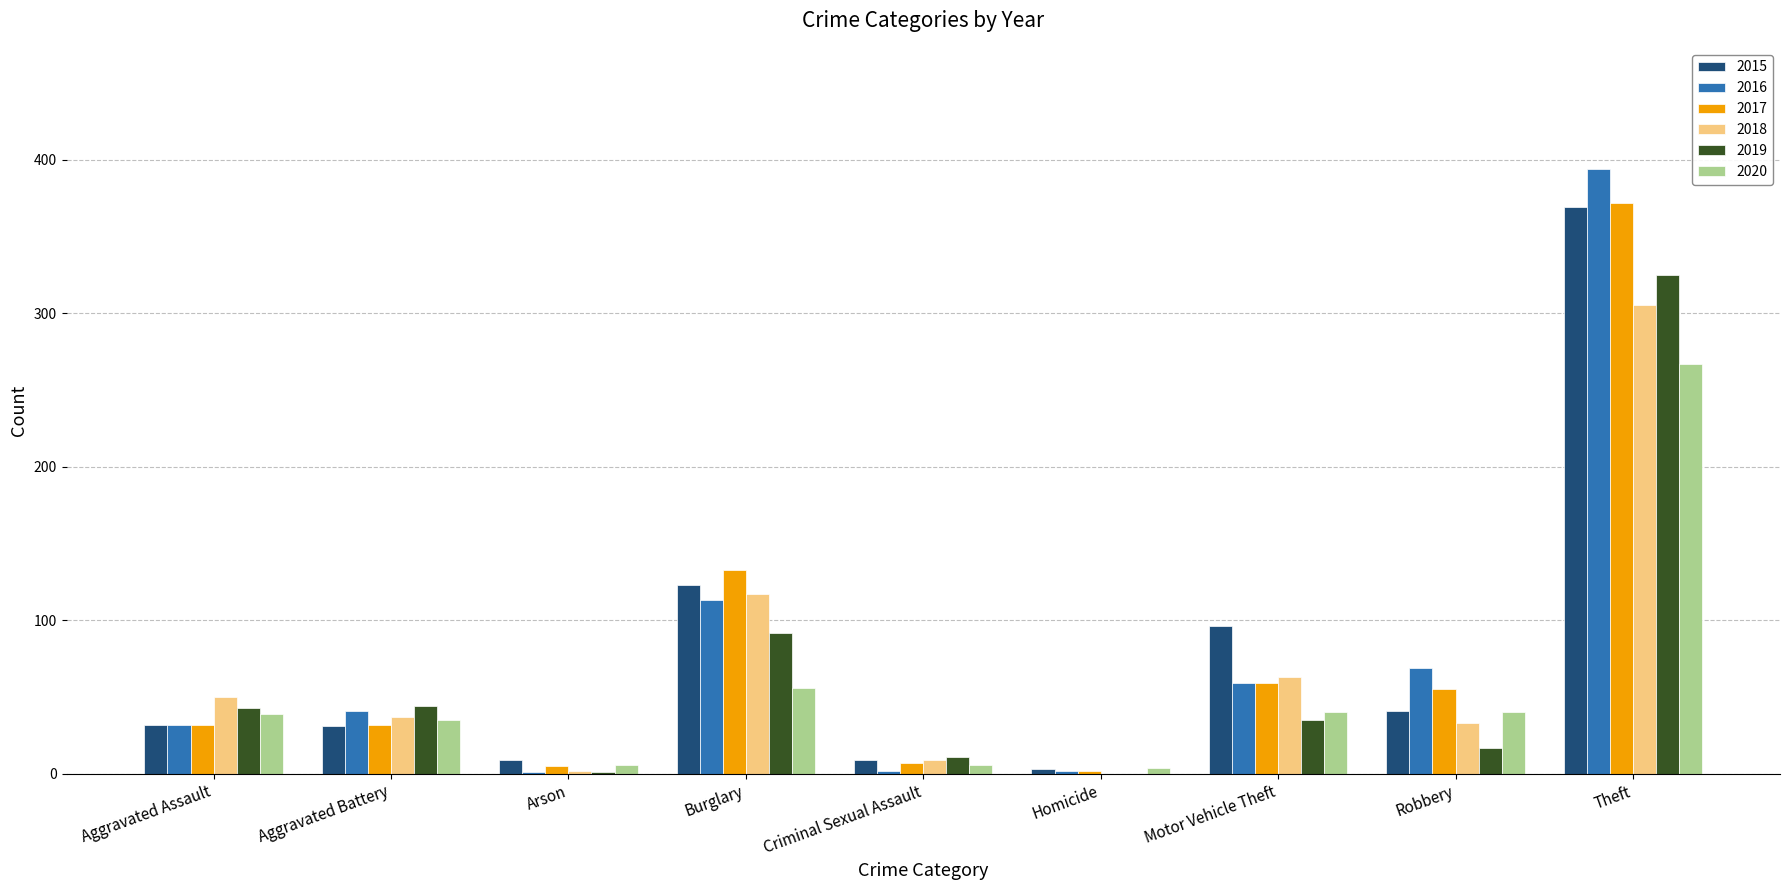

True or false: 2016 has a value of 69 at Robbery.

True